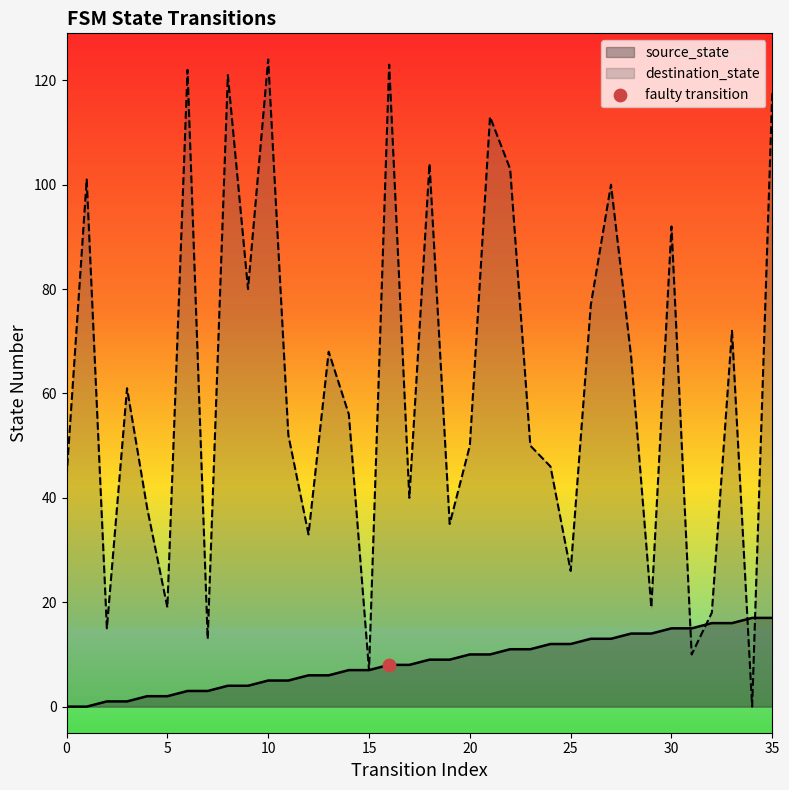

Which series has the widest spread of Y values?

destination_state